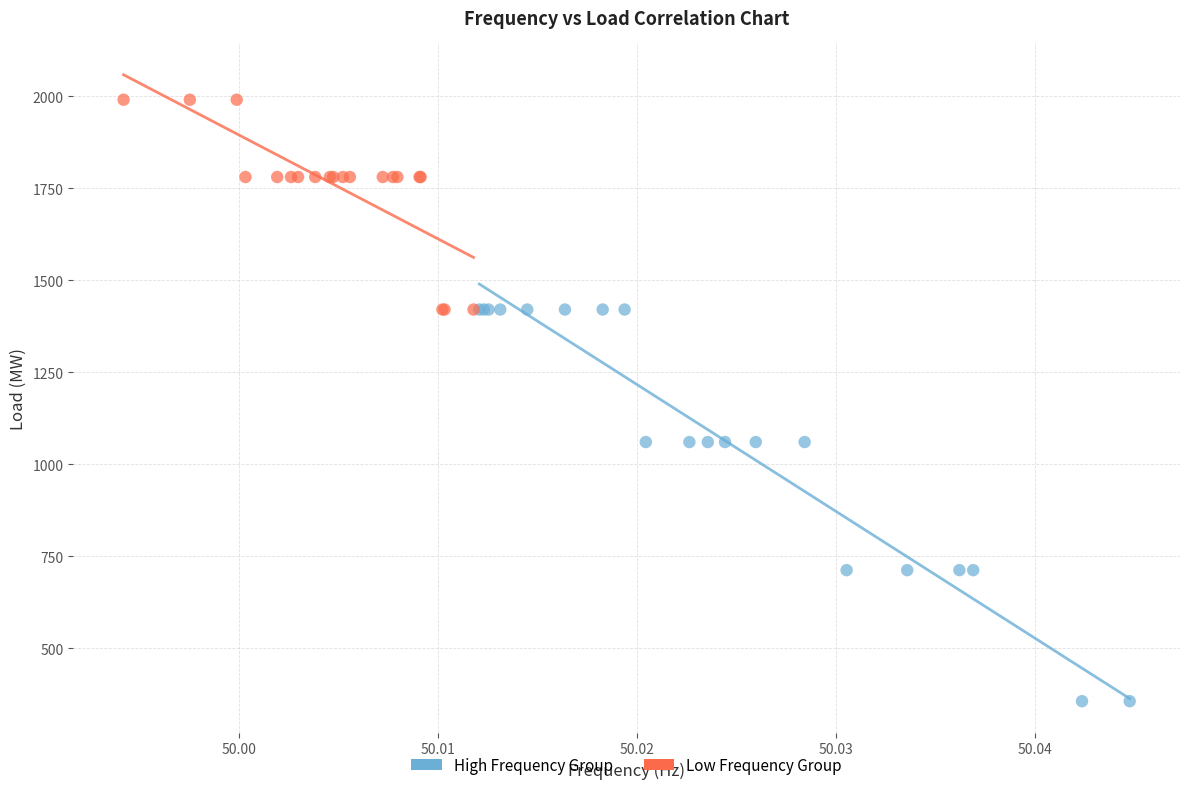

Which series contains the highest Y value?

Low Frequency Group